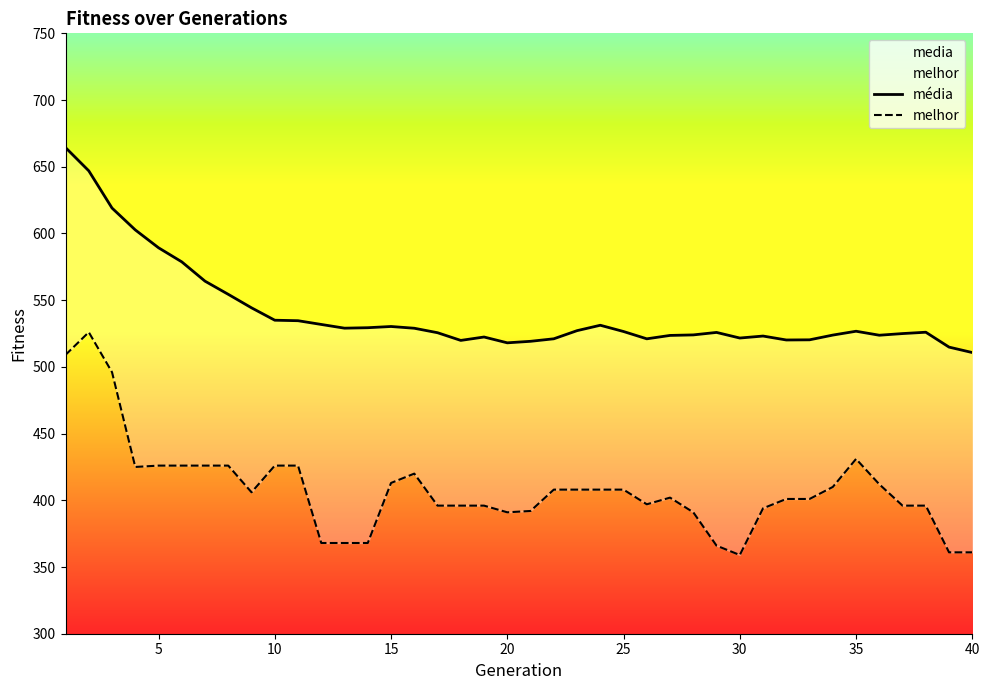

What is the minimum value for média?

510.7